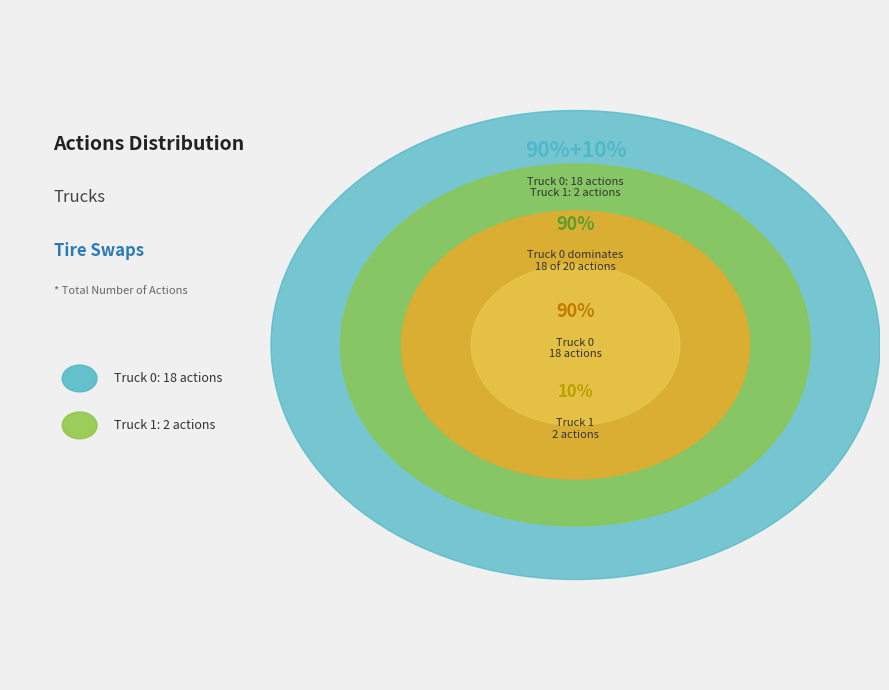

How much of the chart is everything except Truck 1?

90.0%